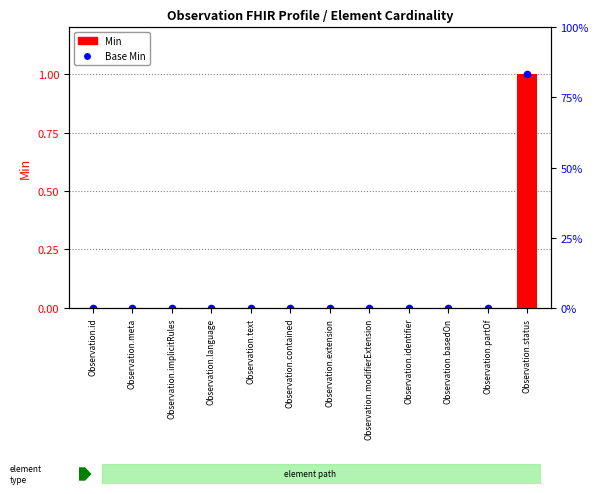

What are all the series names shown in the legend?

Min, Base Min